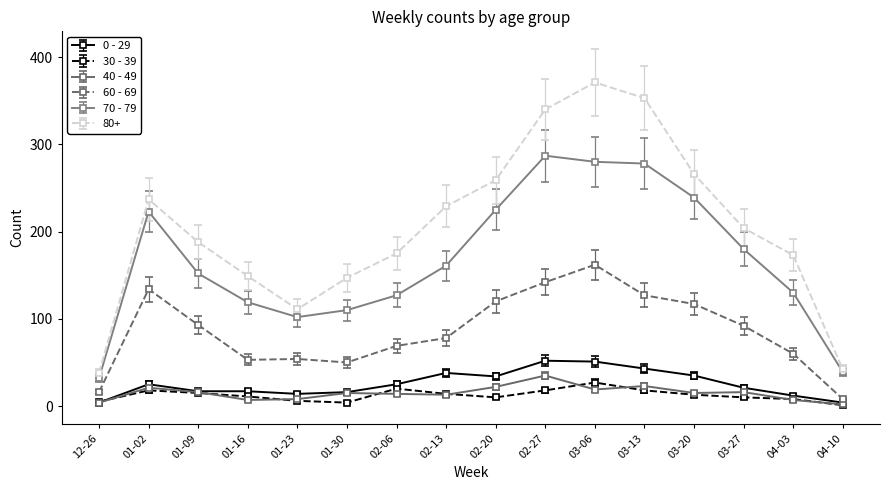

What is the label of the 1st point from the left?

12-26